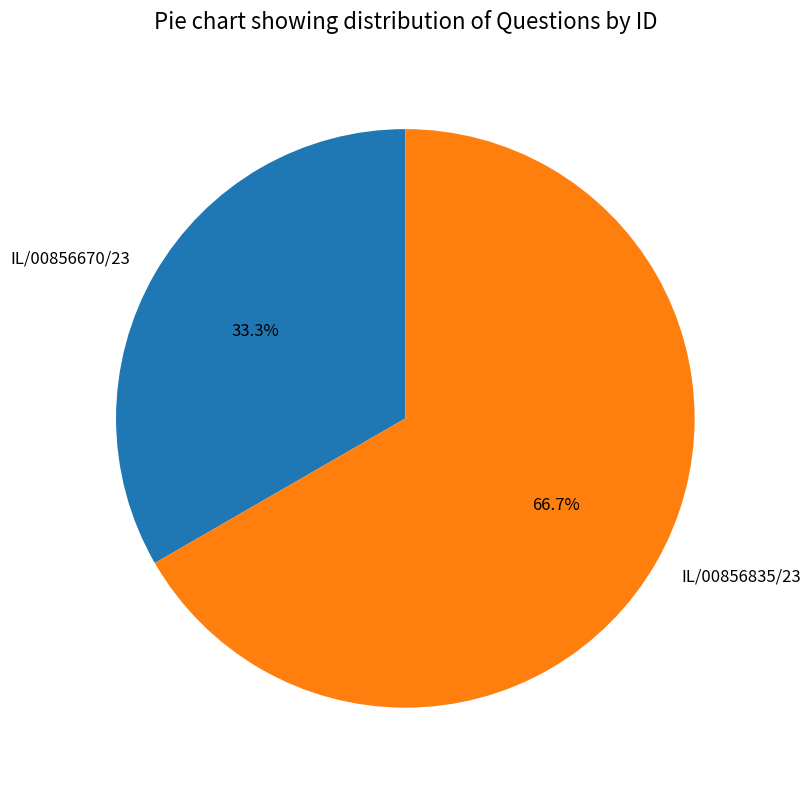

True or false: IL/00856835/23 accounts for 78% of the total.

False